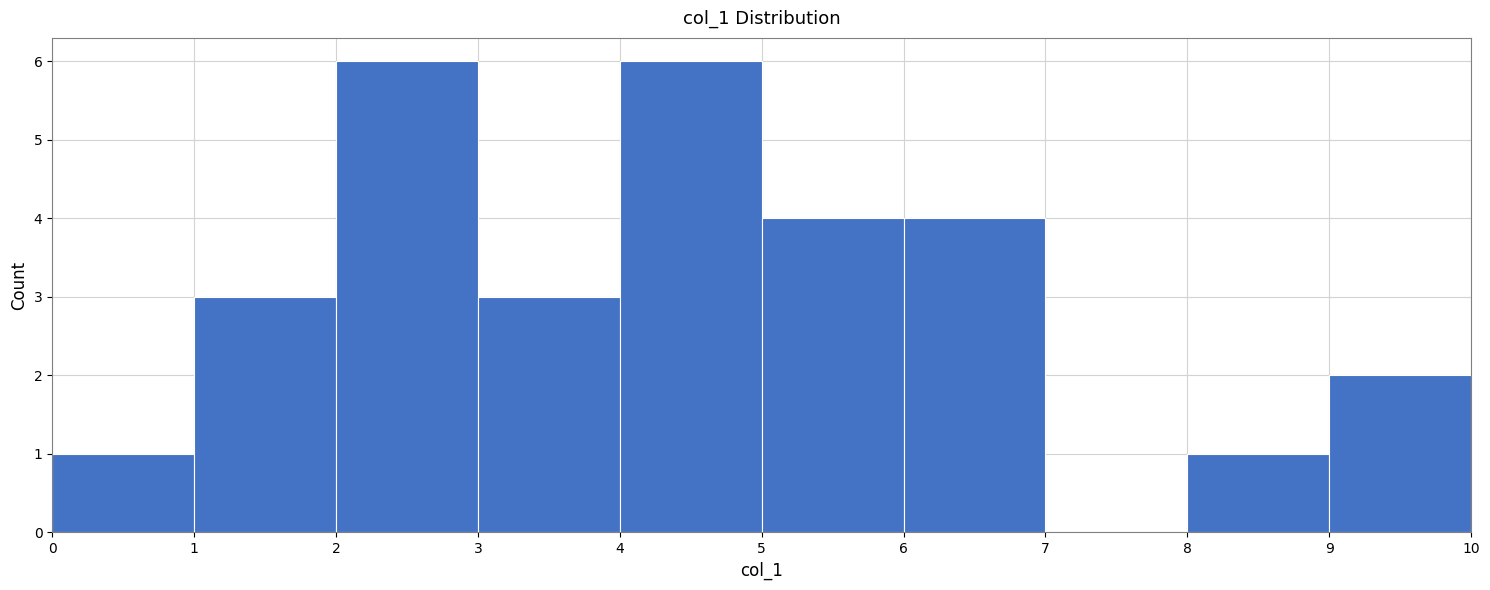

Reading left to right, transcribe this chart: for each bar, give the range it covers on the x-axis and its height. The values are not printed on the chart, so give them approximately, as read against the axis.

0 to 1: 1
1 to 2: 3
2 to 3: 6
3 to 4: 3
4 to 5: 6
5 to 6: 4
6 to 7: 4
7 to 8: 0
8 to 9: 1
9 to 10: 2